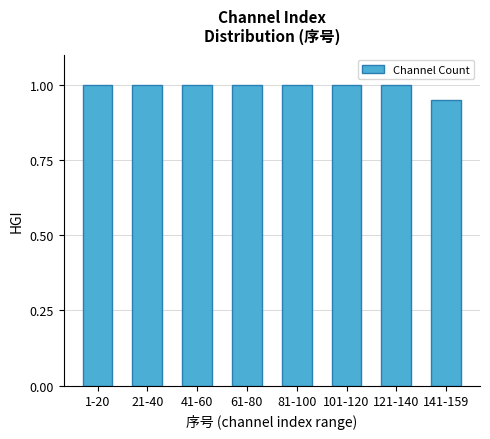

Where is the data nearest to the value 0?

141-159